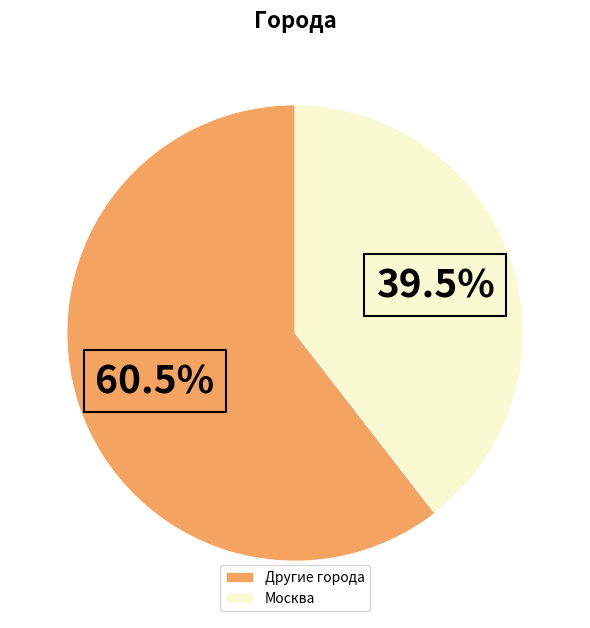

What portion of the pie excludes Москва?

60.5%